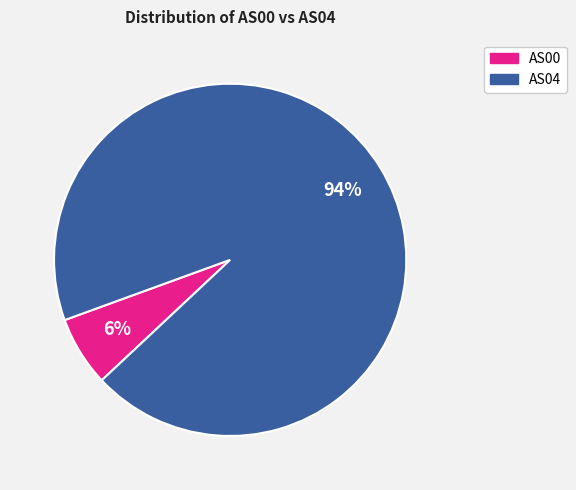

Does any single category account for the majority?

Yes